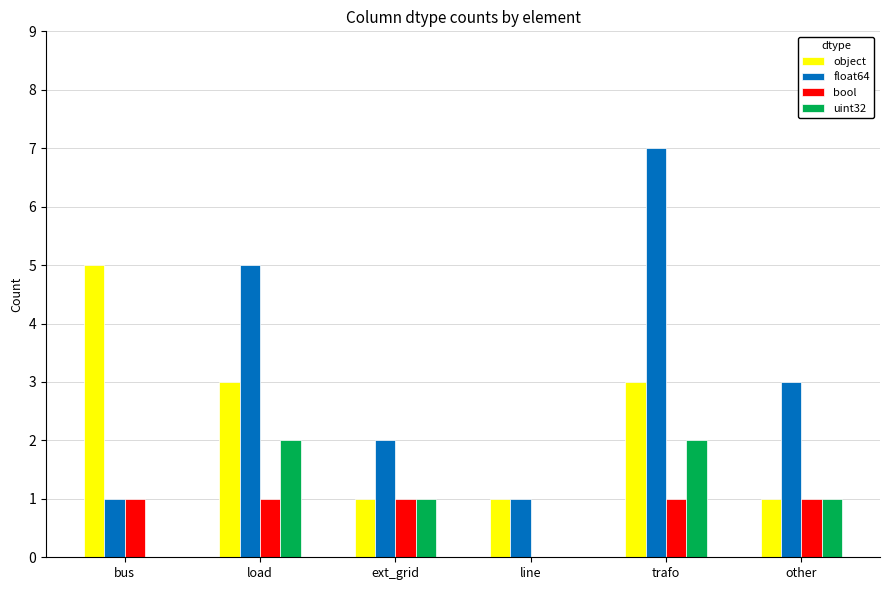

The float64 series shows 5 at load. True or false?

True